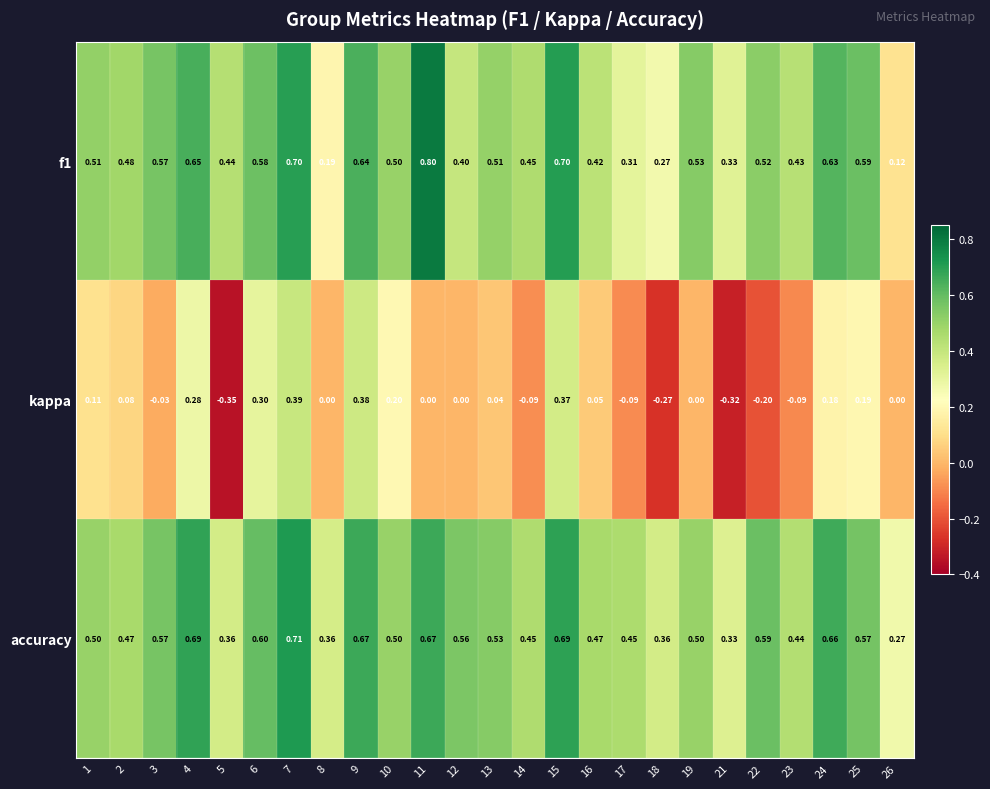

Which series has the largest total across all categories?

accuracy